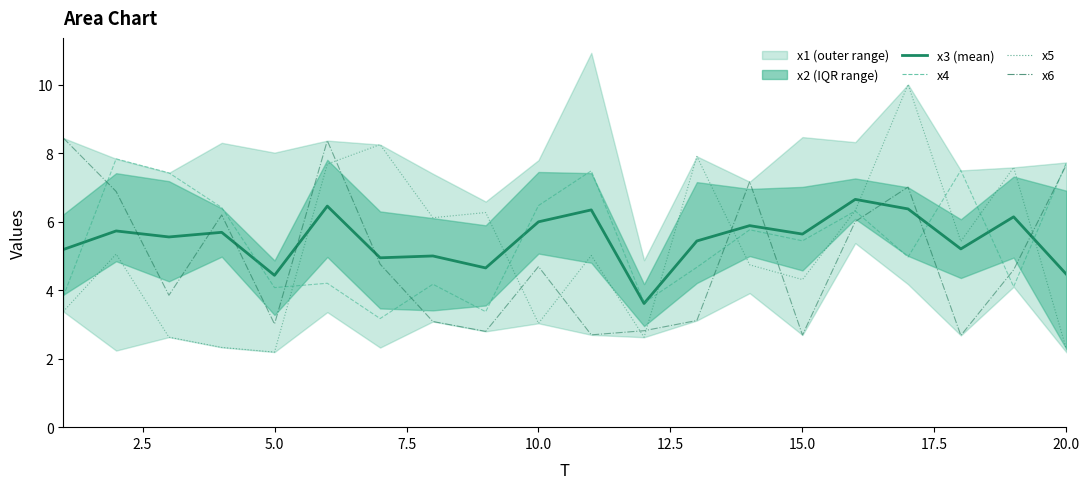

Reading right to left, what are all the values shown in this chart?

x3: 4.5	6.1	5.2	6.4	6.7	5.6	5.9	5.4	3.6	6.3	6.0	4.7	5.0	4.9	6.5	4.4	5.7	5.6	5.7	5.2
x4: 7.7	4.1	7.5	5.0	6.3	5.4	5.8	4.7	3.6	7.5	6.5	3.4	4.2	3.2	4.2	4.1	6.4	7.4	7.8	3.8
x5: 2.3	7.6	5.4	10.0	6.3	4.3	4.7	7.9	2.6	5.0	3.0	6.3	6.1	8.3	7.7	2.2	2.3	2.6	5.1	3.4
x6: 7.7	4.6	2.7	7.0	6.0	2.7	7.2	3.1	2.8	2.7	4.7	2.8	3.1	4.8	8.4	3.0	6.2	3.9	6.9	8.4